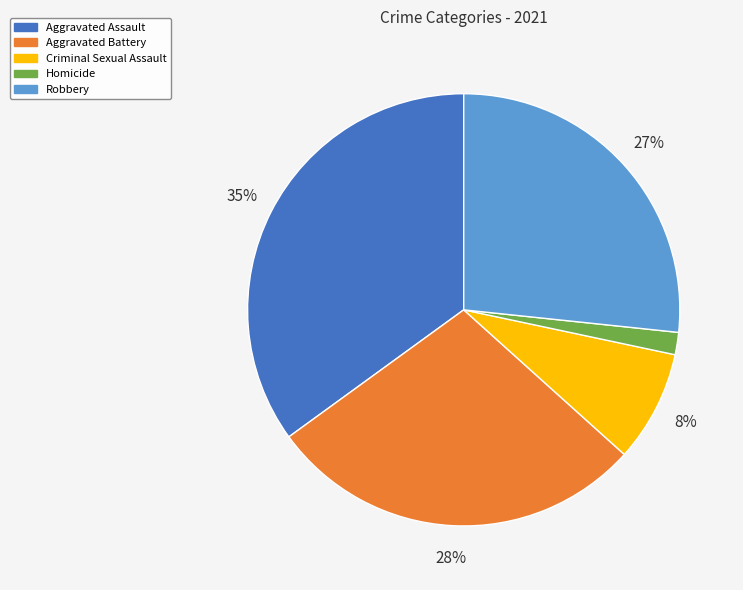

To the nearest percent, what is the difference between the largest and smallest slice percentages?

33%